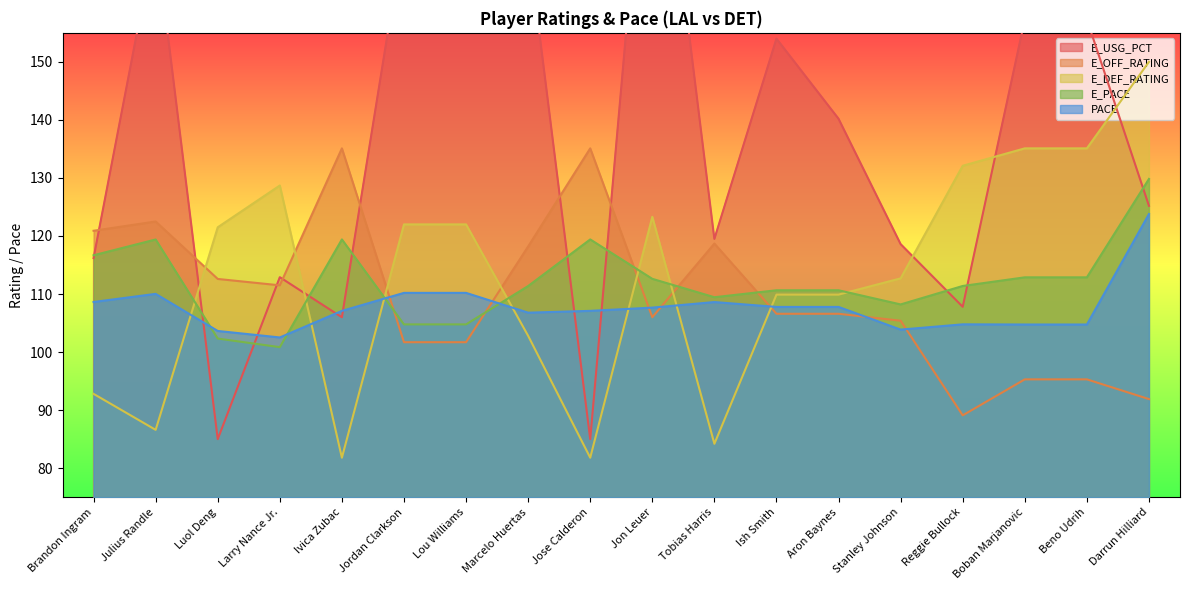

How many data points in PACE are less than 107?

7